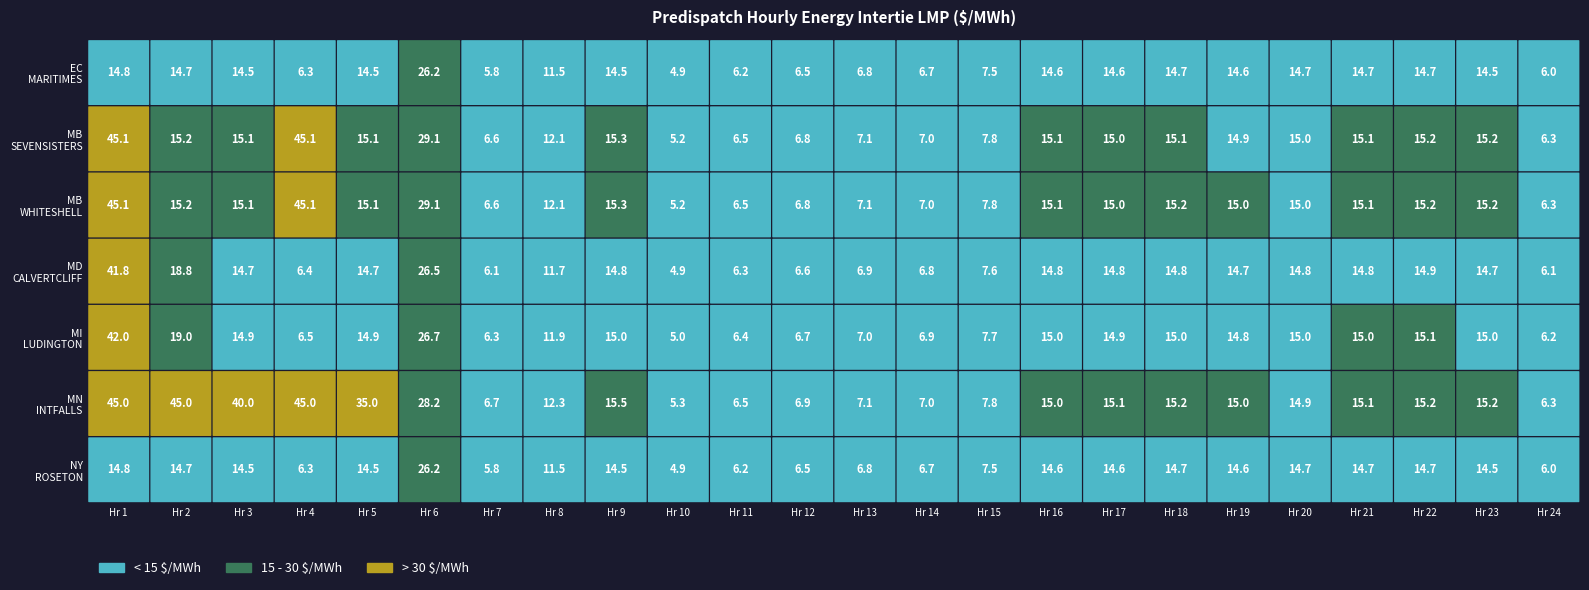

At which category is the sum across all series the highest?

1